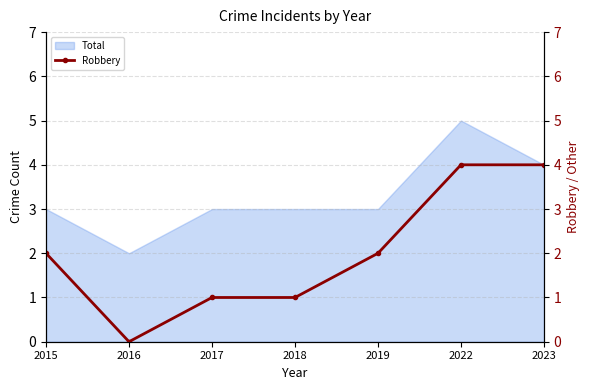

Rank the categories by value from lowest to highest.

2016, 2017, 2018, 2015, 2019, 2022, 2023